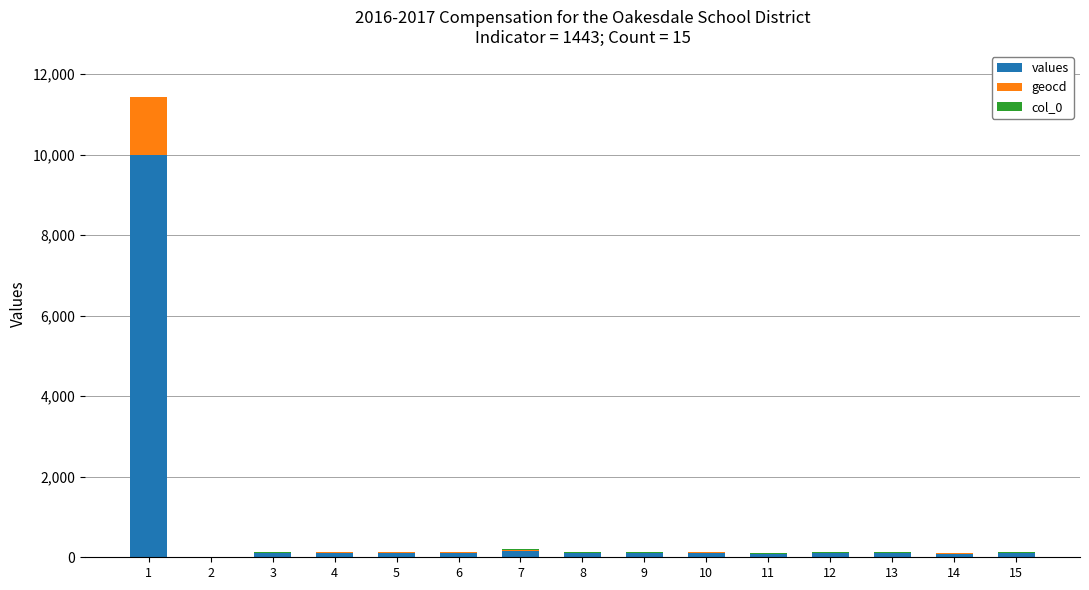

What is the highest value of the values series?

9993